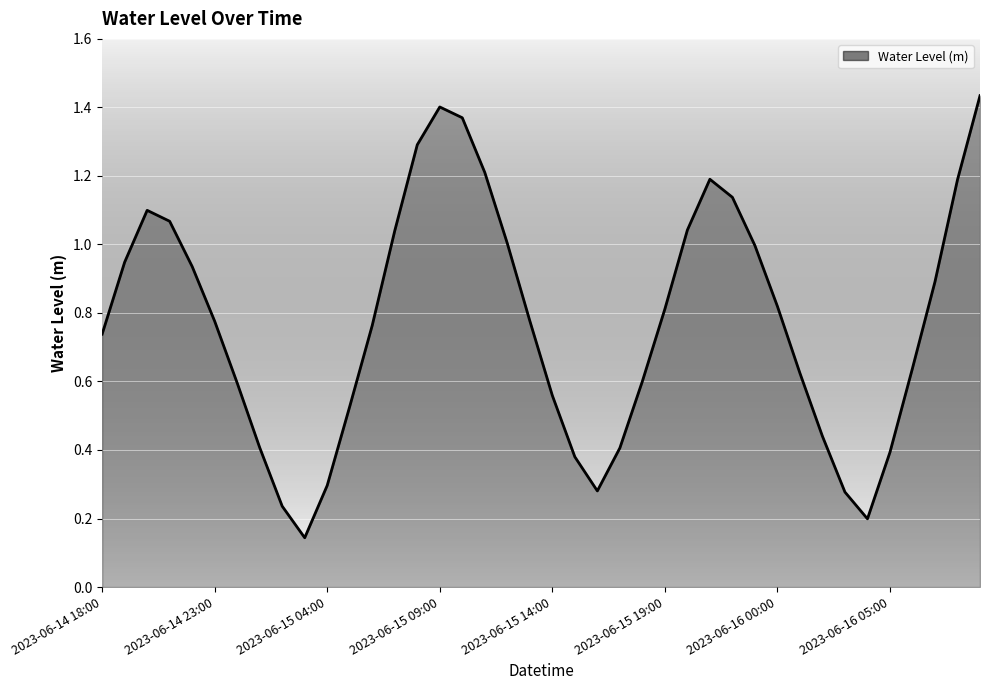

What is the difference between the maximum and minimum values?

1.3